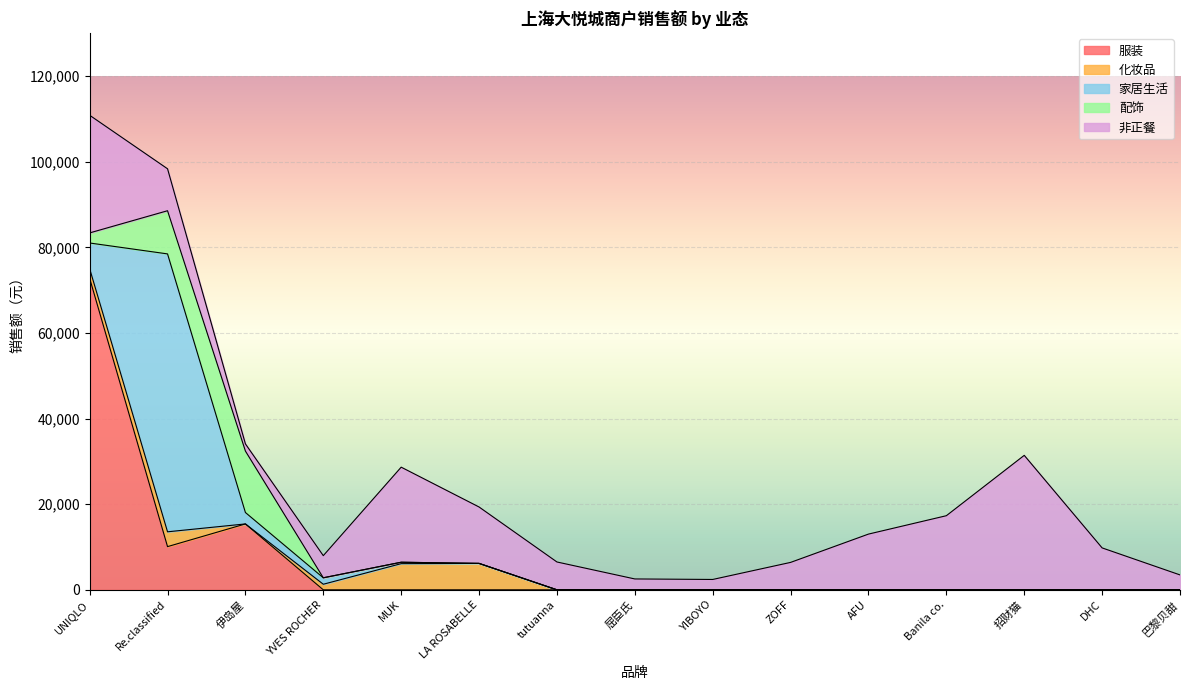

How many lines are shown in the chart?

5